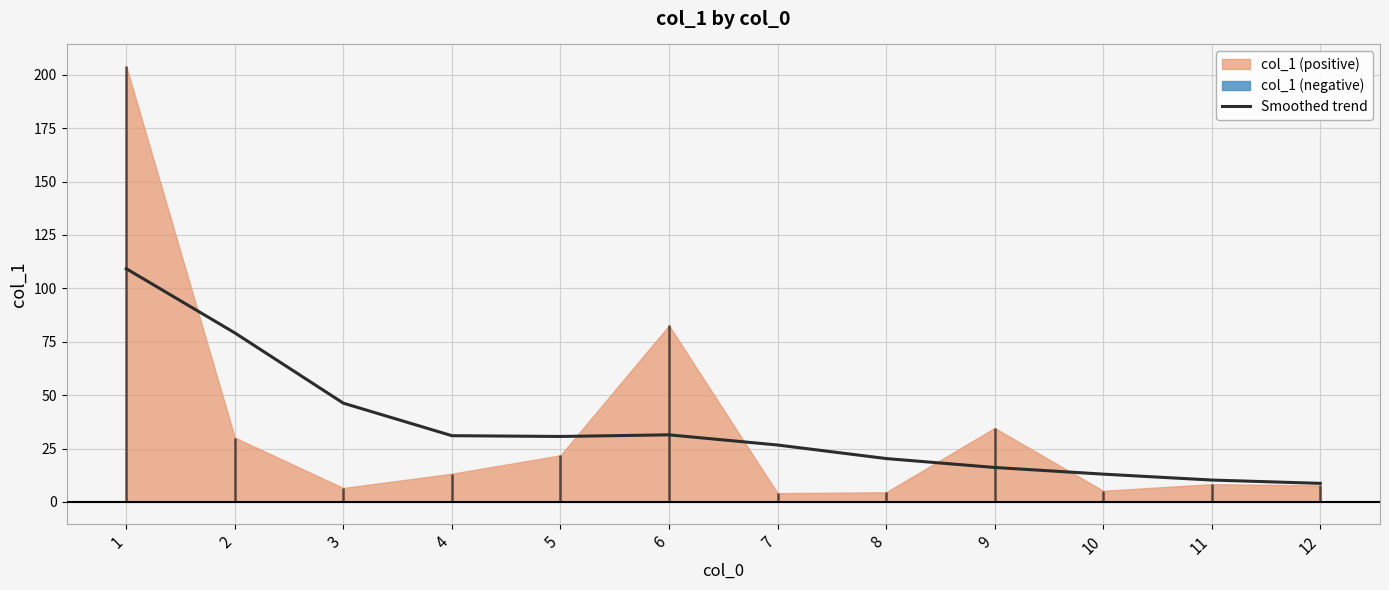

What is the average value?

35.2